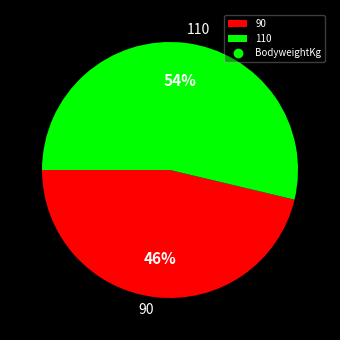

Which category has the smallest portion of the pie?

90